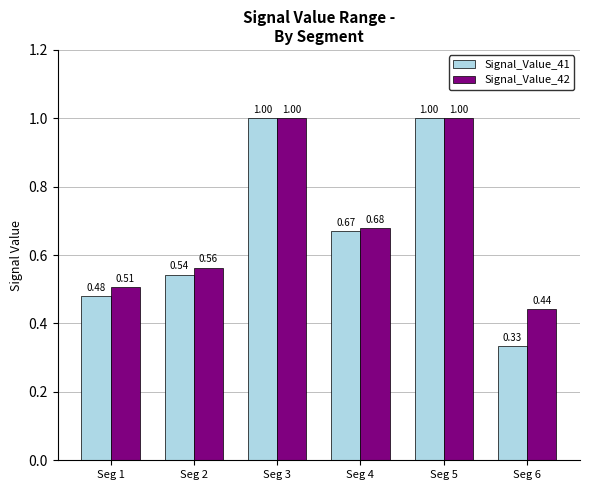

At Seg 1, list the series in order from largest to smallest.

Signal_Value_42, Signal_Value_41